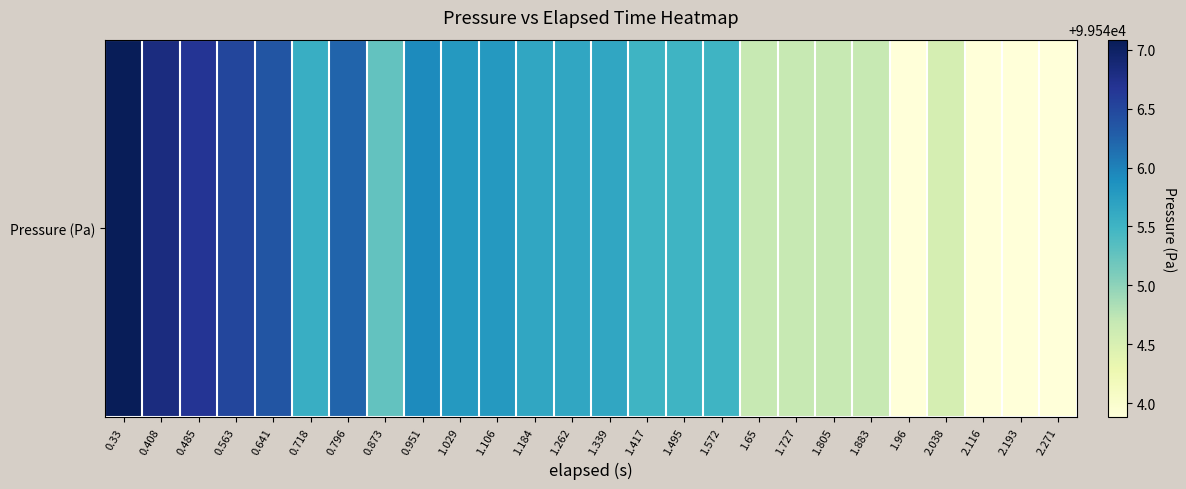

The value at 0.33 is 147777.7. True or false?

False